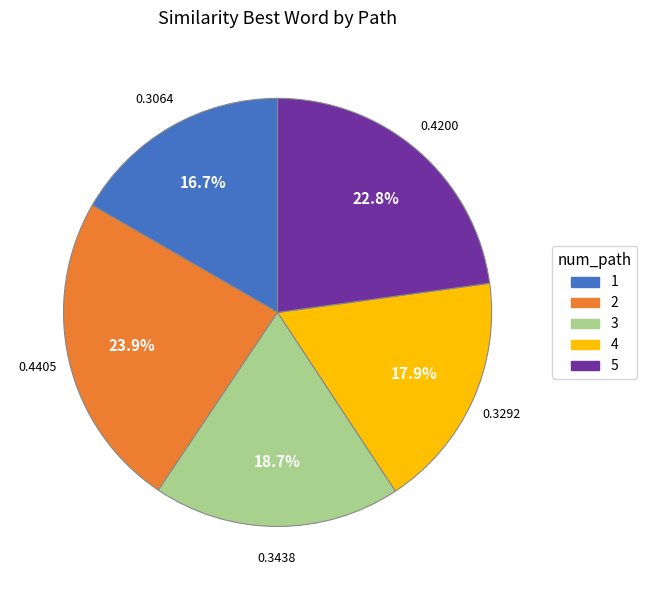

Which slice is the smallest?

1